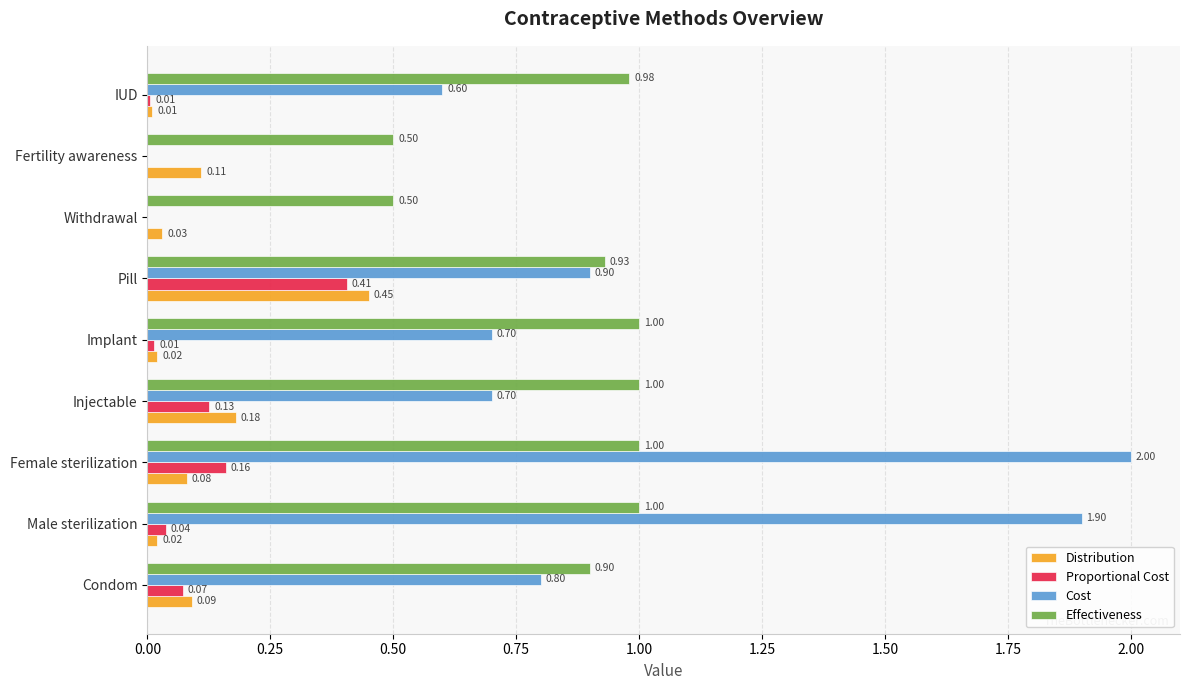

What is the sum of all Cost values?

7.6